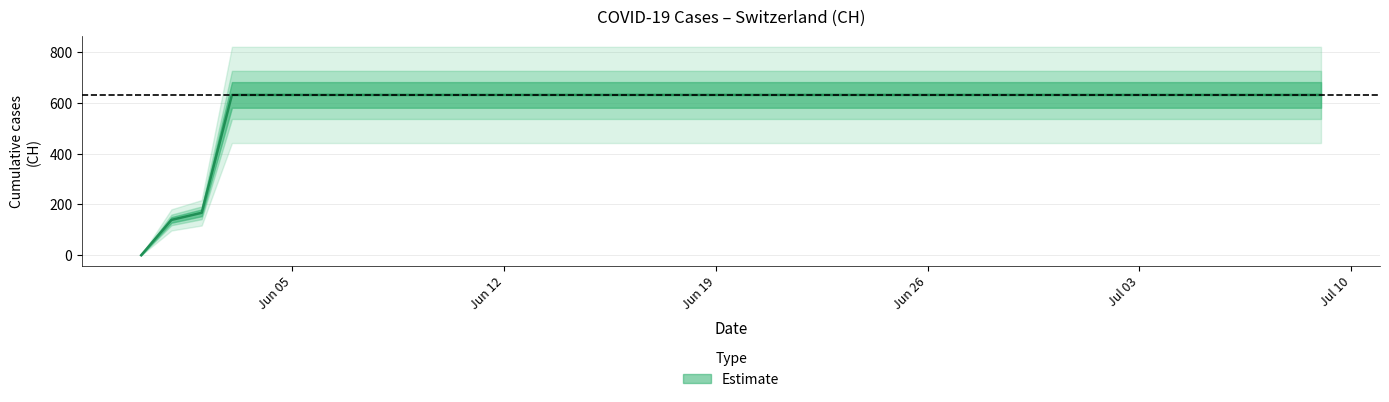

How many data points are less than 631?

3